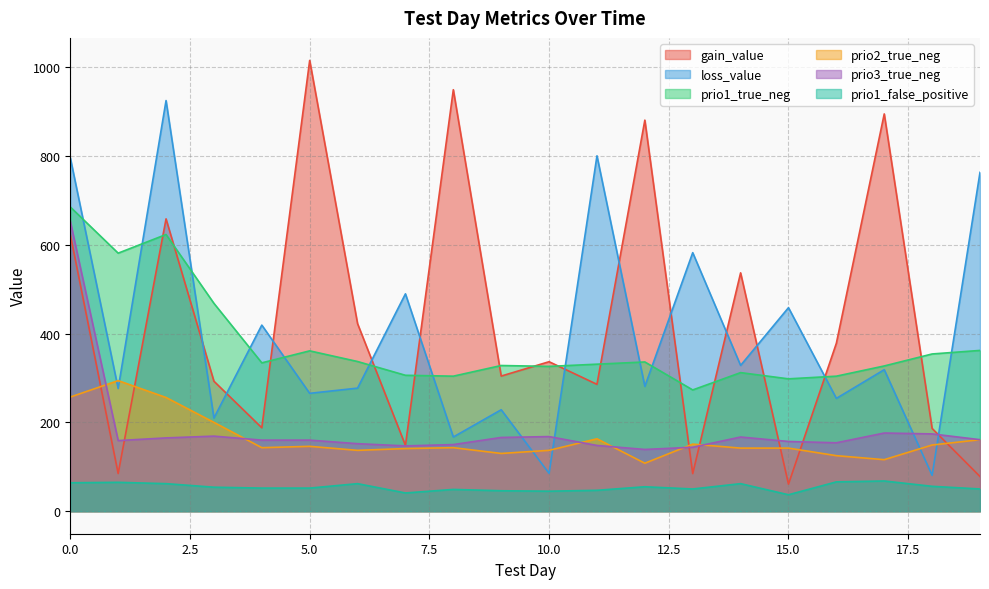

What is the spread (max minus min) of values at 4?

367.0